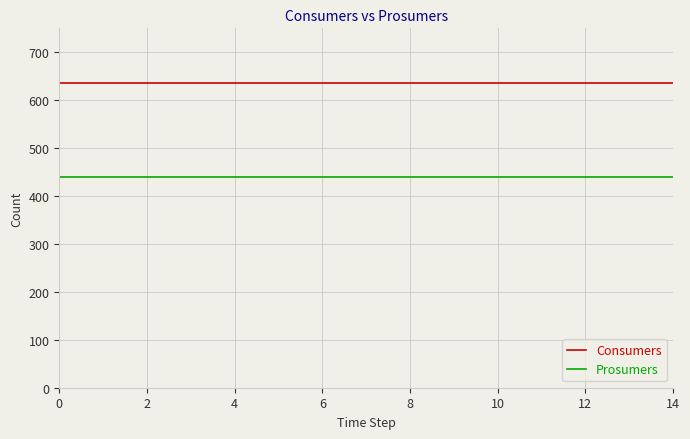

True or false: Consumers and Prosumers cross at least once.

False